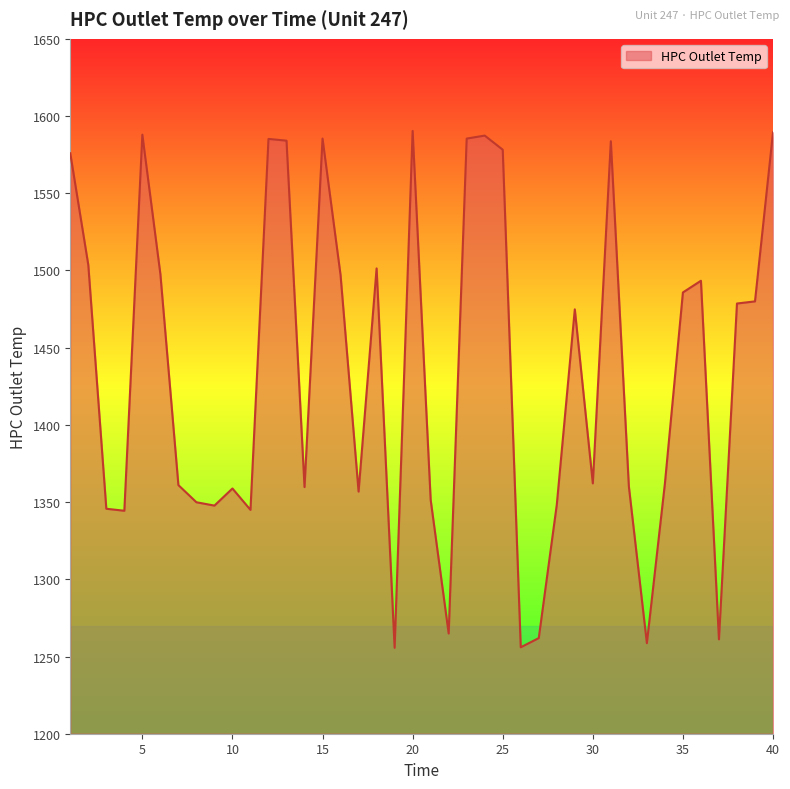

What is the greatest value displayed?

1590.4